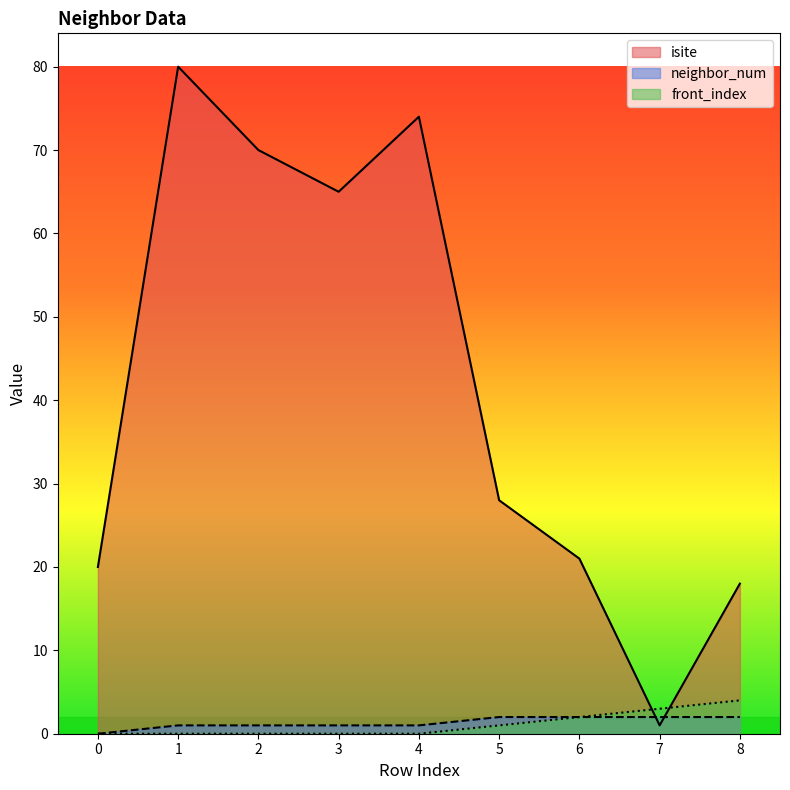

Which series has the largest range (max minus min)?

isite